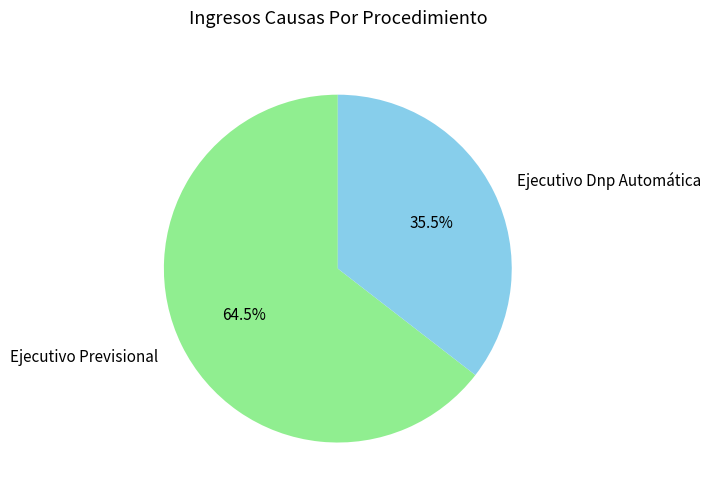

Does Ejecutivo Previsional account for over 50% of the chart?

Yes